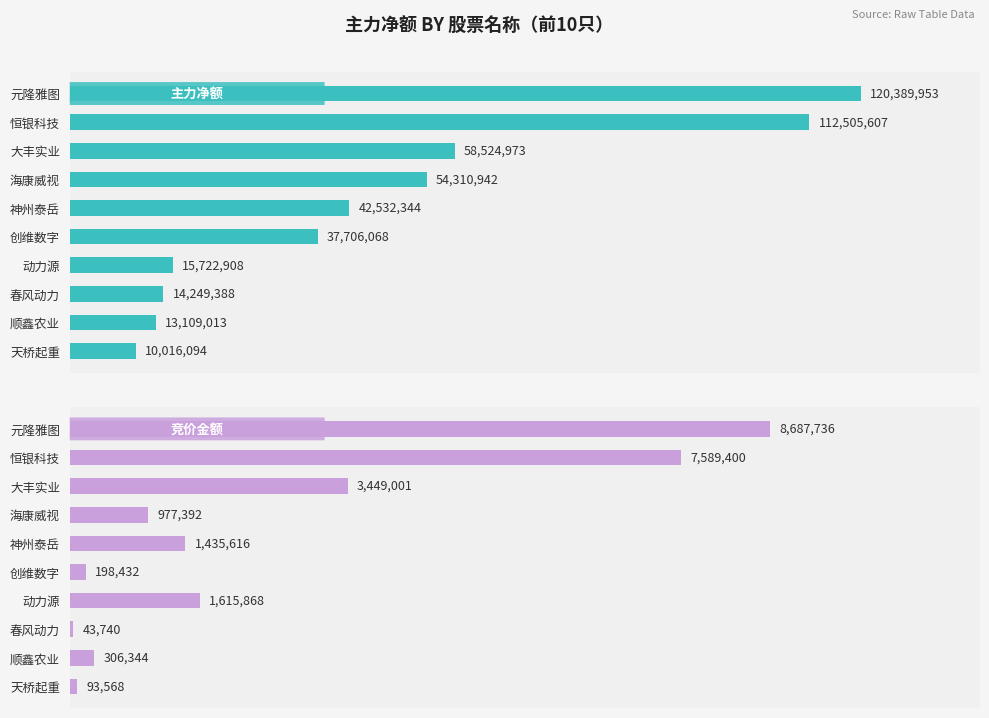

The value of 主力净额 at 顺鑫农业 is 13109013. True or false?

True